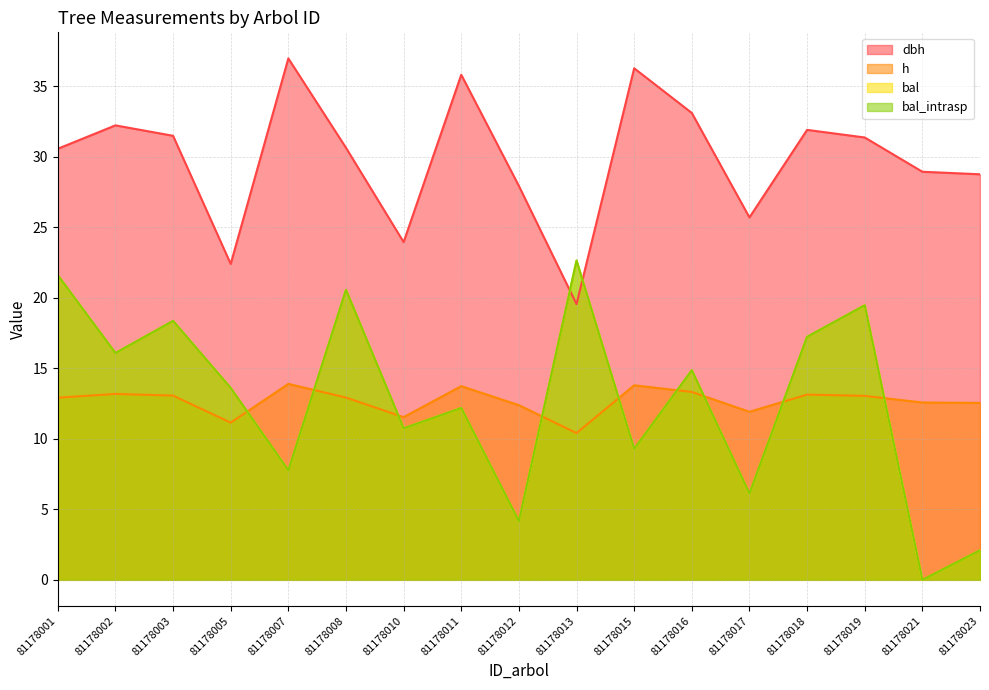

What is the difference between the second highest and minimum values in the dbh series?

16.7